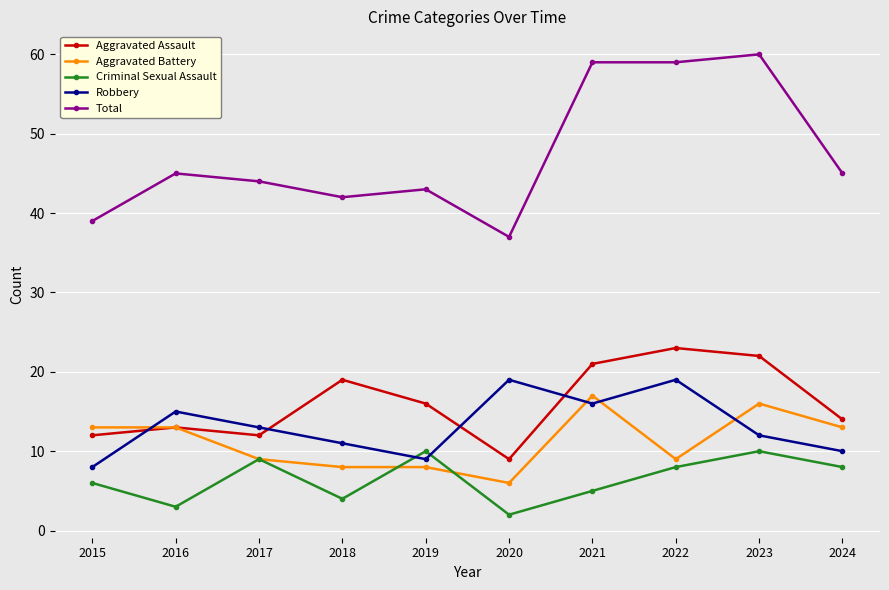

How many interior local valleys does the Criminal Sexual Assault series have?

3